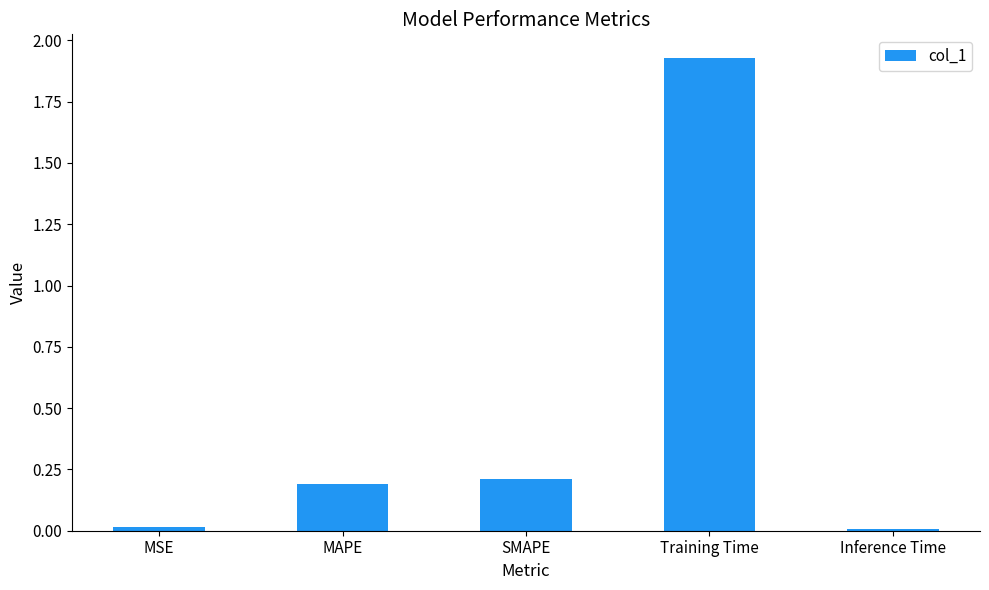

Are the bars horizontal?

No